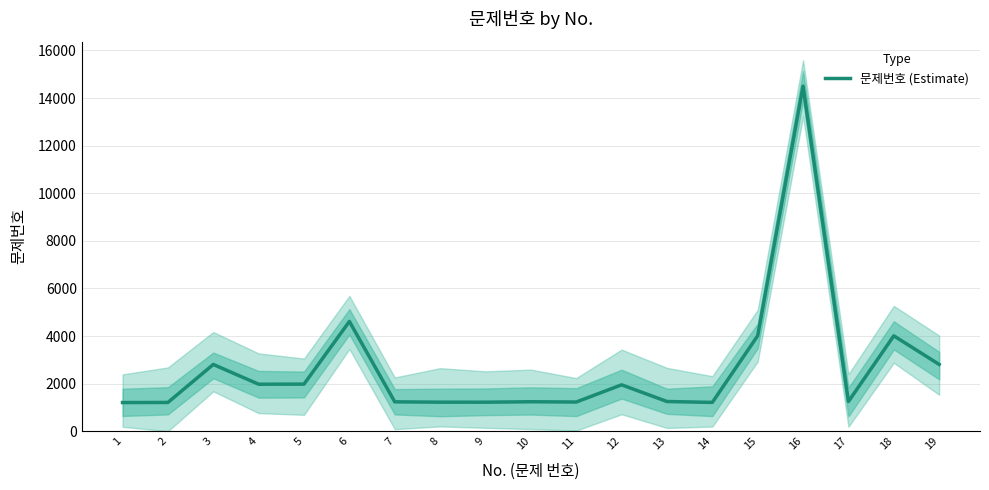

What is the average value?

2679